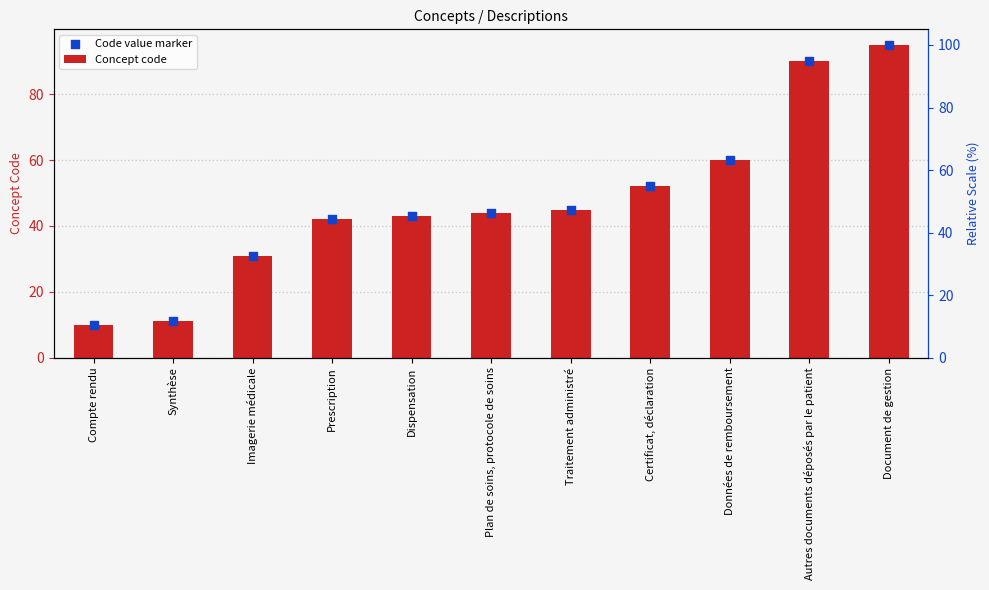

Which series has the largest Y range (max minus min)?

Concept code